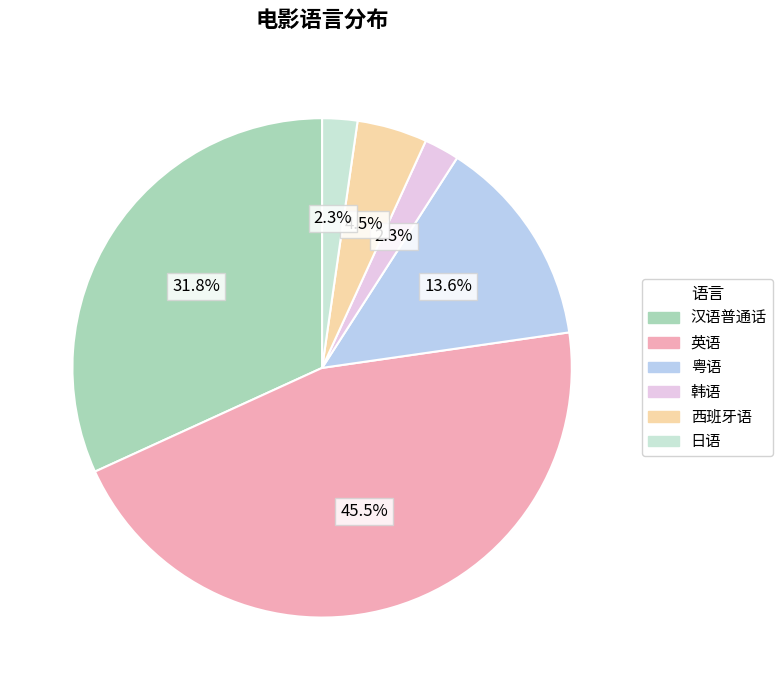

What percentage do 日语 and 西班牙语 together represent?

6.8%